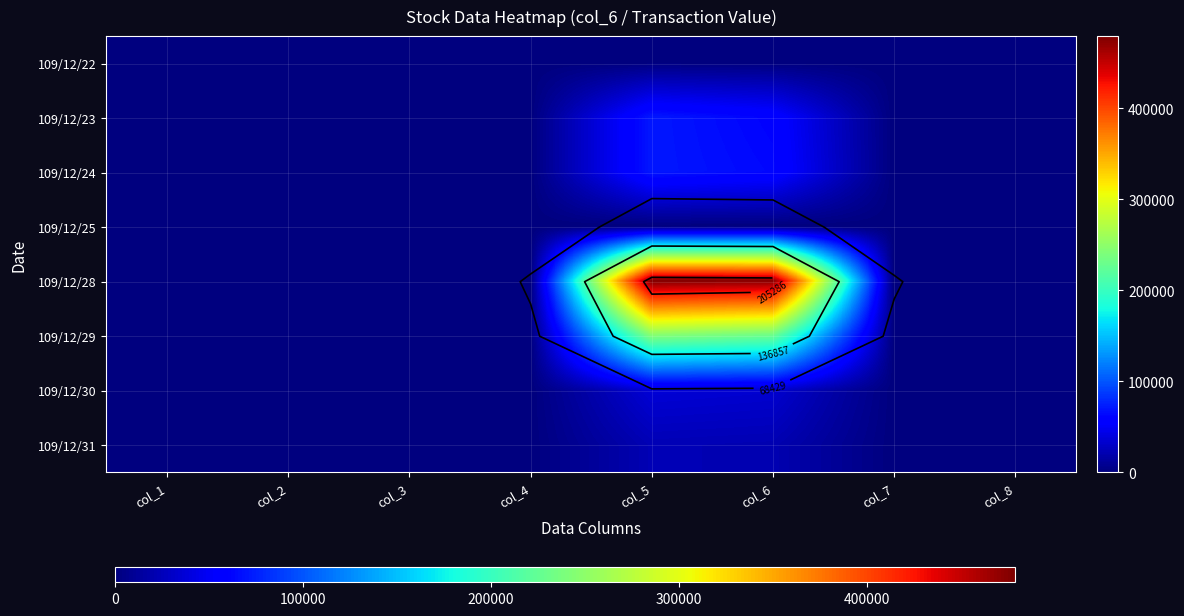

What is the difference between the maximum and minimum values in the 109/12/28 series?

478999.9